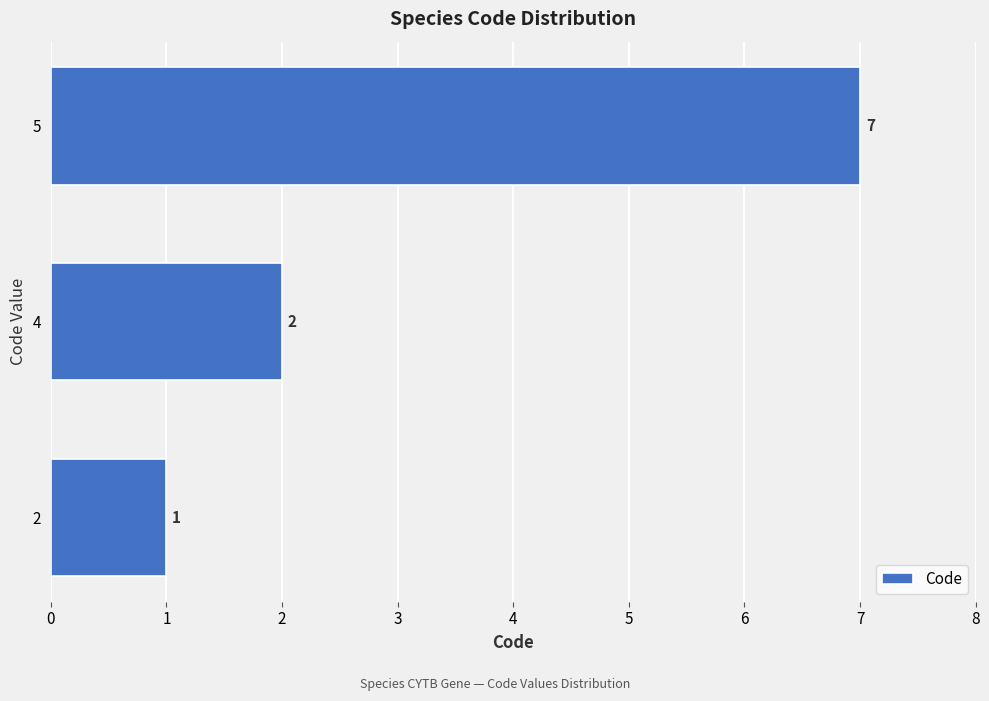

What is the sum of the values at 4 and 2?

3